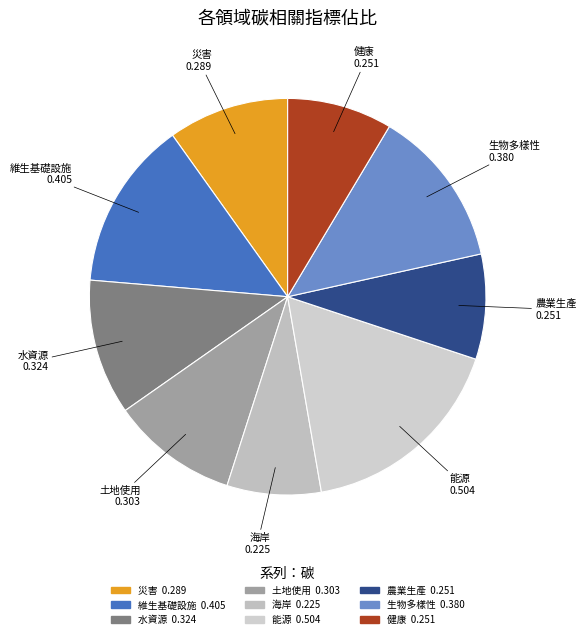

Is it true that 農業生產 is 1% of the pie?

False